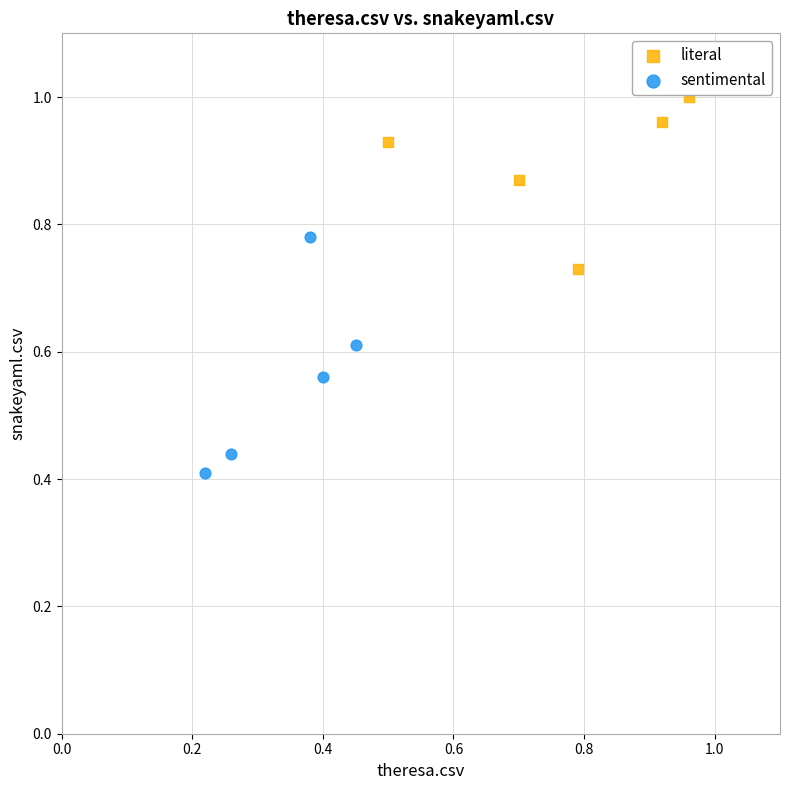

What are all the series names shown in the legend?

literal, sentimental